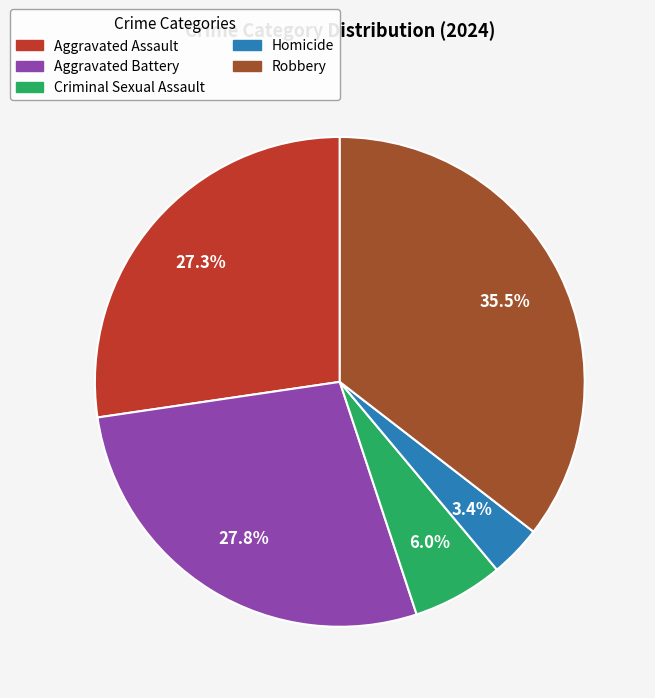

Which slice is the largest?

Robbery